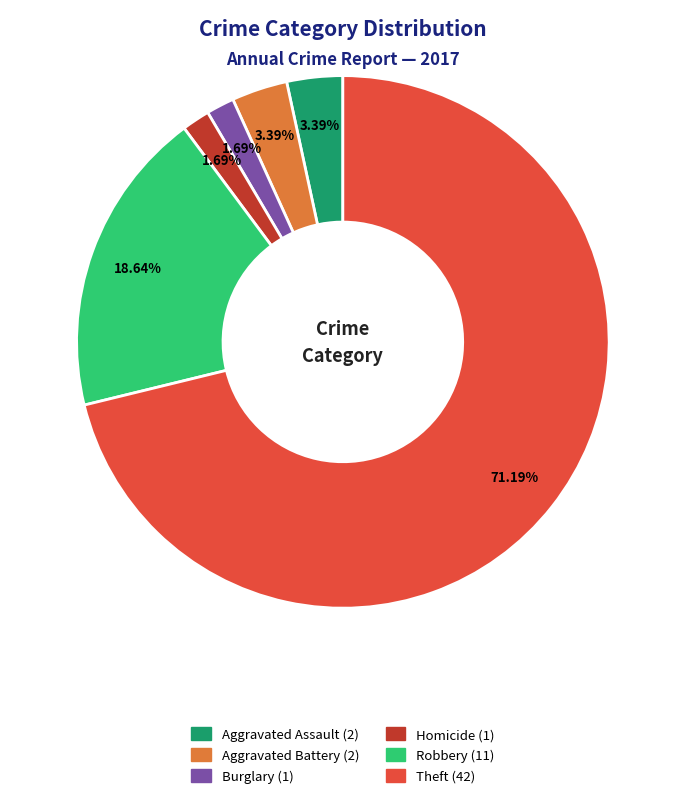

Is there any slice that represents more than half of the pie?

Yes